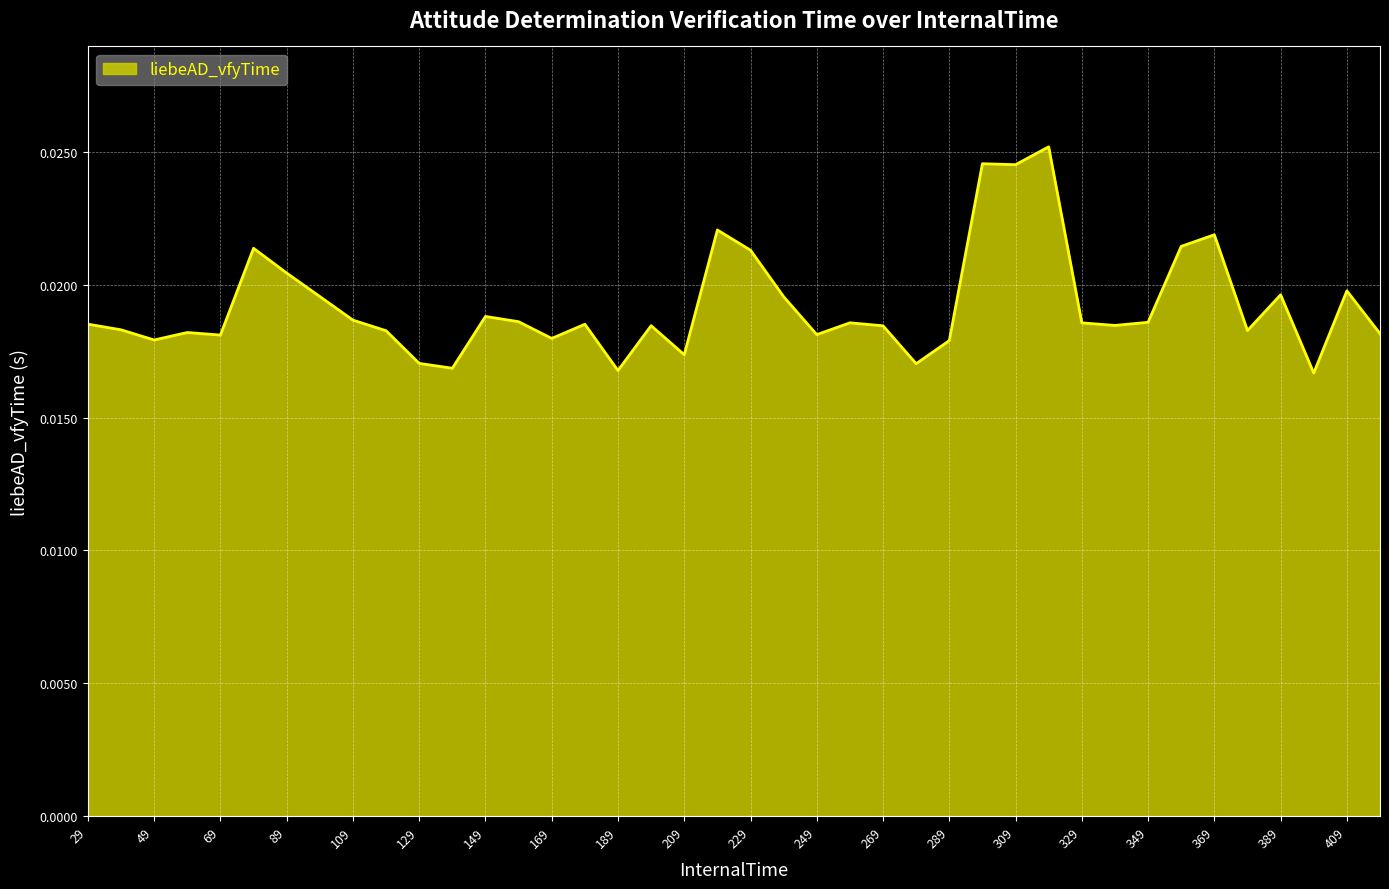

Does the chart have visible grid lines?

Yes